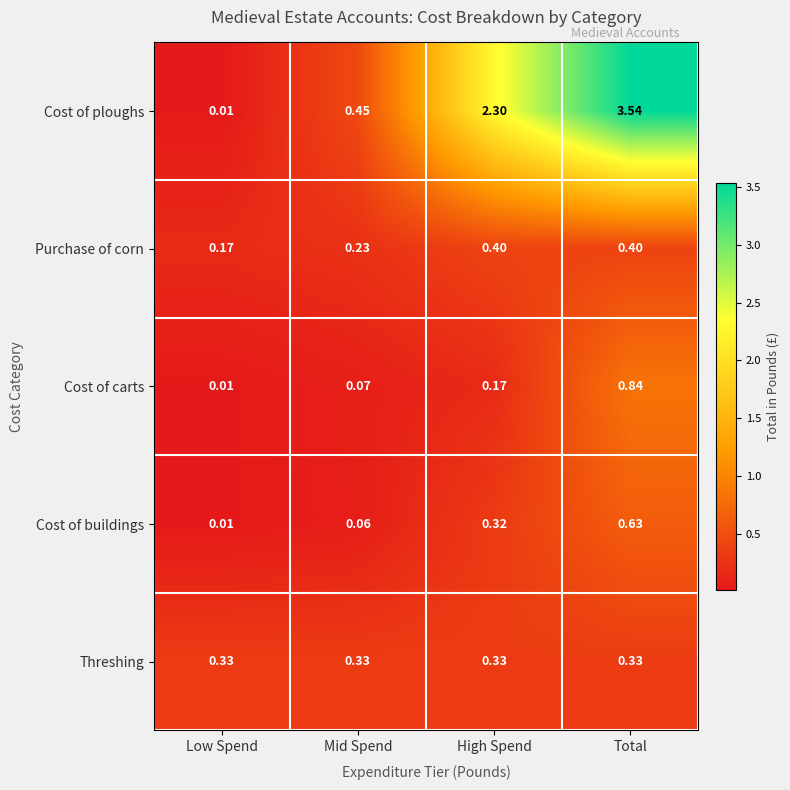

Which category has the highest value in the Cost of buildings series?

Total